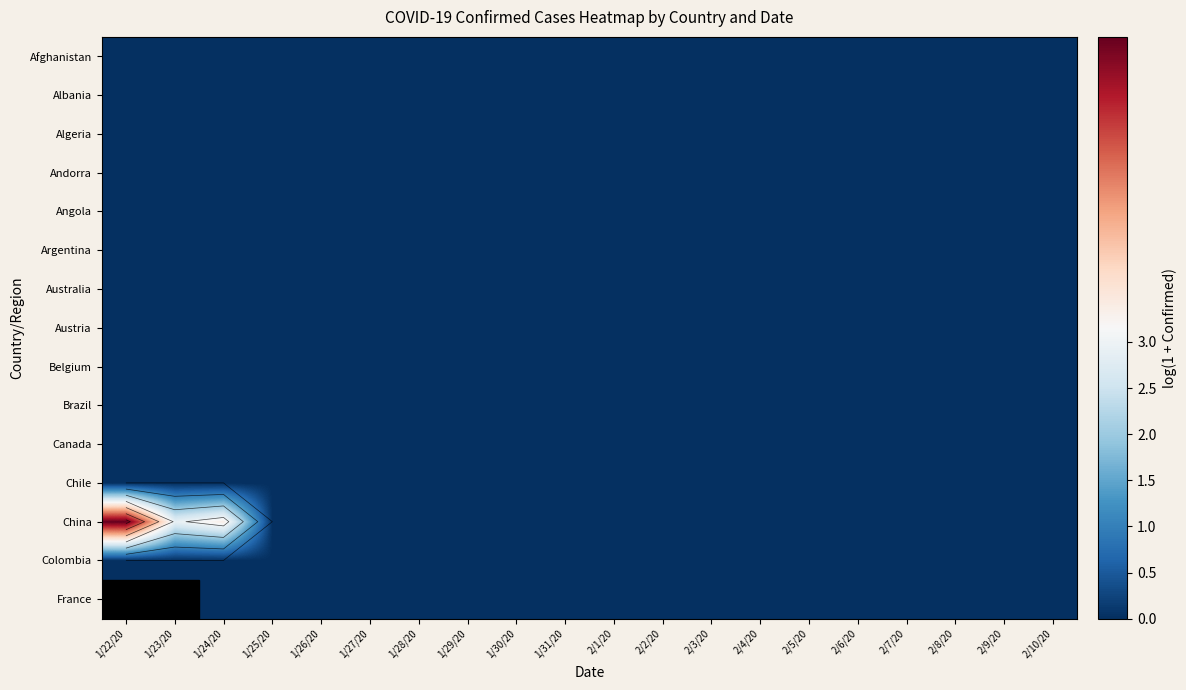

Which has a higher value, 2/9/20 or 2/7/20?

2/9/20